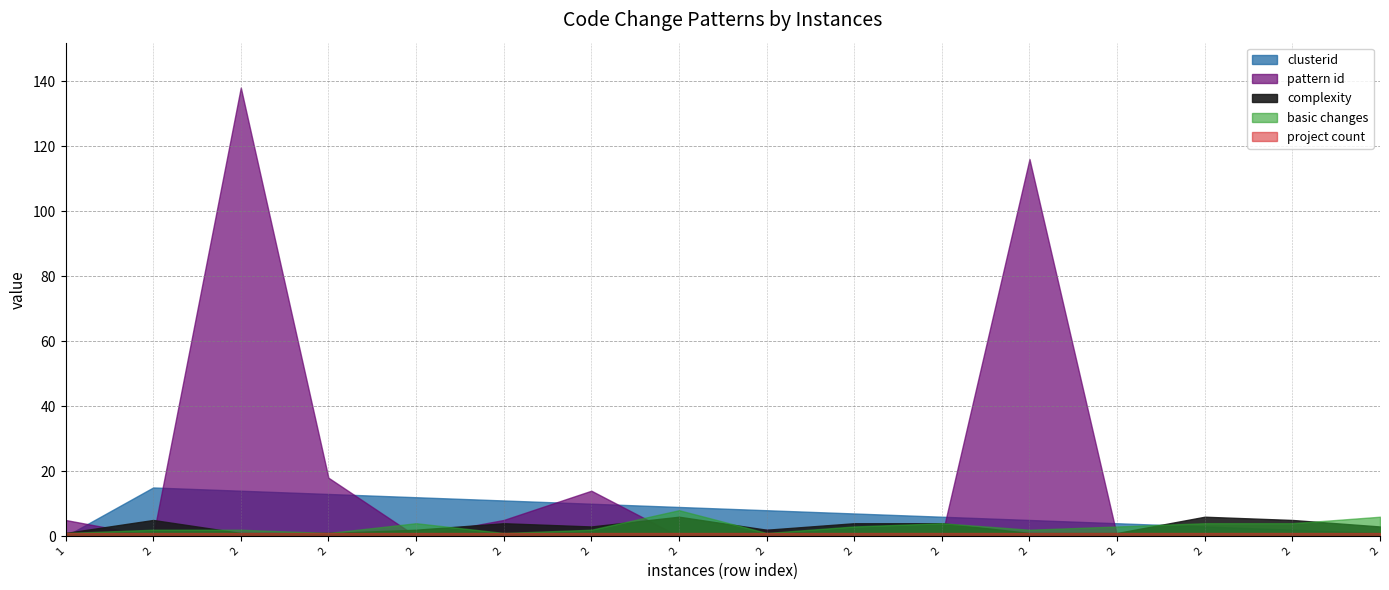

How many basic changes values are between 2 and 4?

10